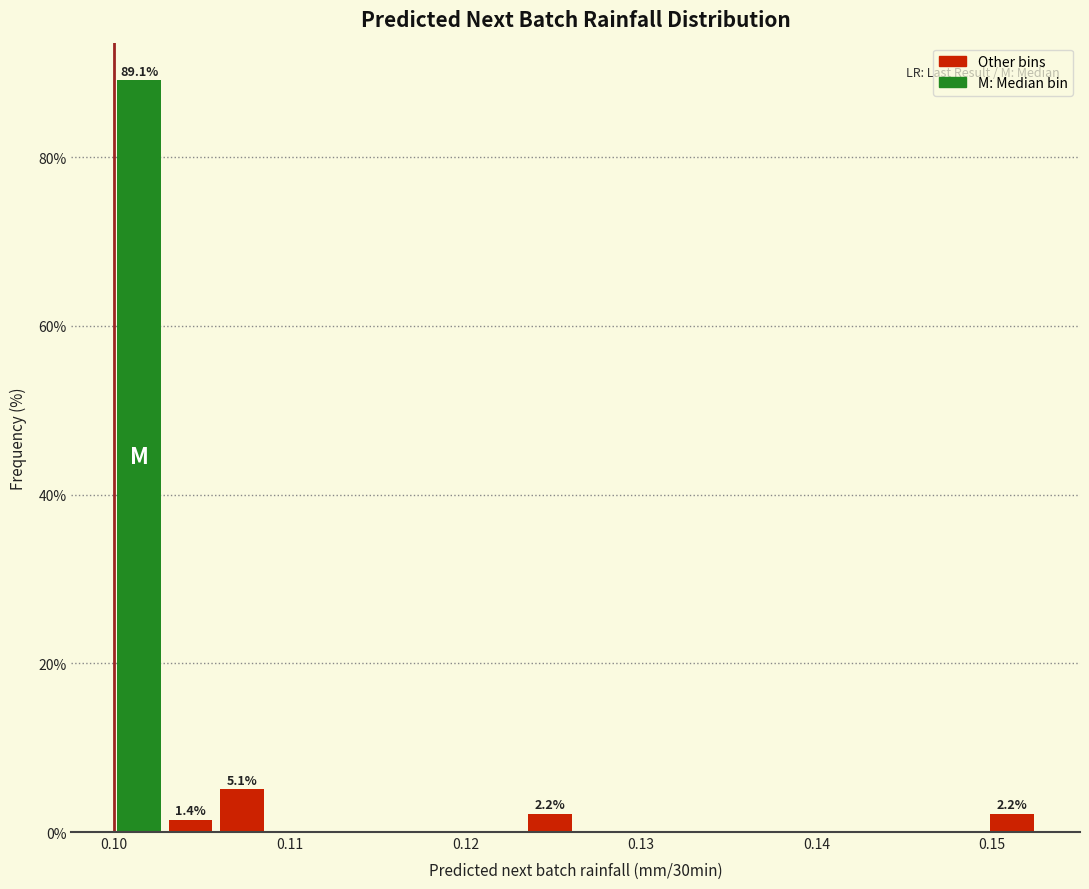

Around what value on the x-axis is the tallest bar? Give the approximate position of its centre, as read against the axis.

0.101